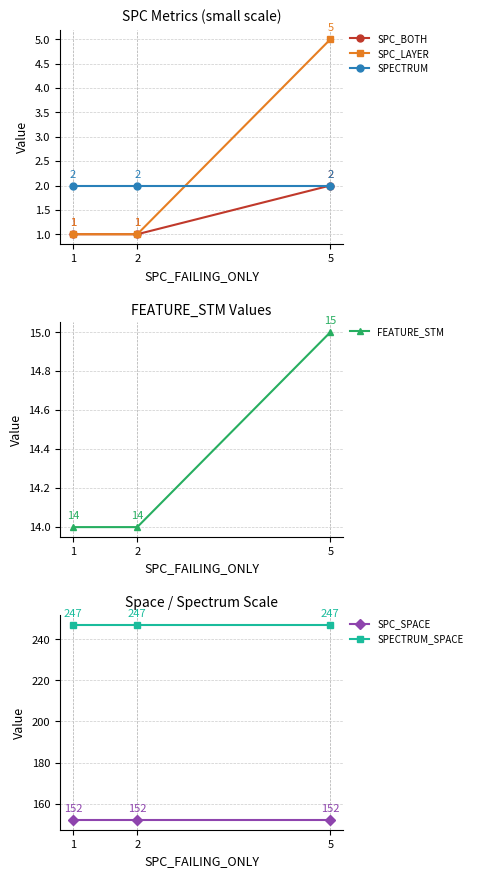

Which series has the widest spread of values?

SPC_LAYER